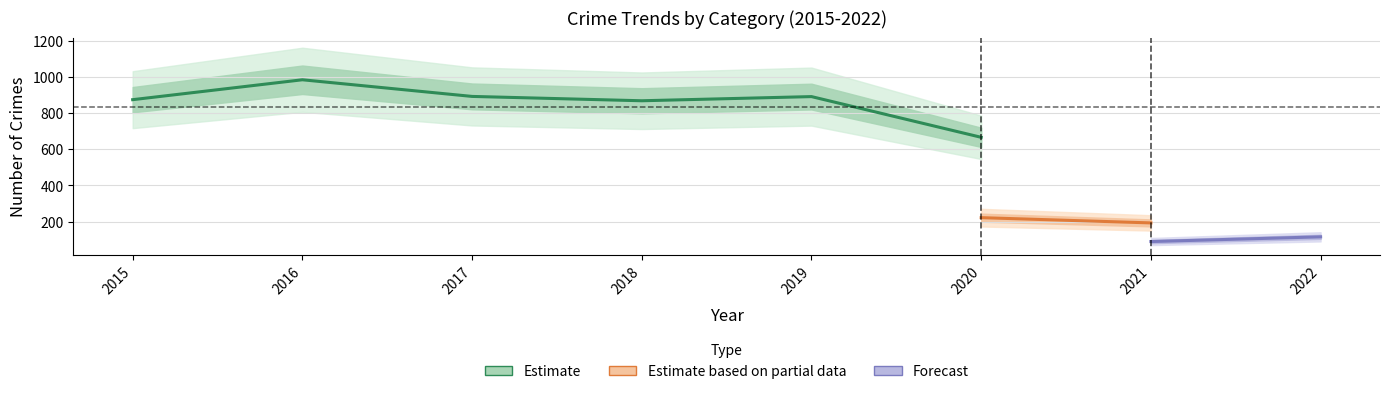

Which category has the highest value across all series?

2016